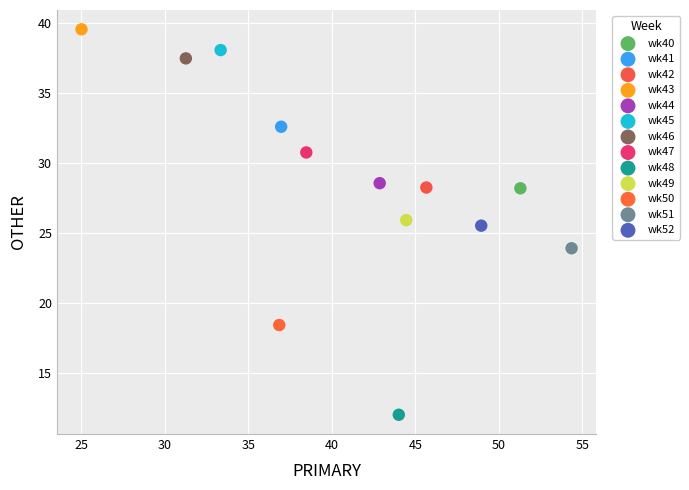

What are all the series names shown in the legend?

wk40, wk41, wk42, wk43, wk44, wk45, wk46, wk47, wk48, wk49, wk50, wk51, wk52